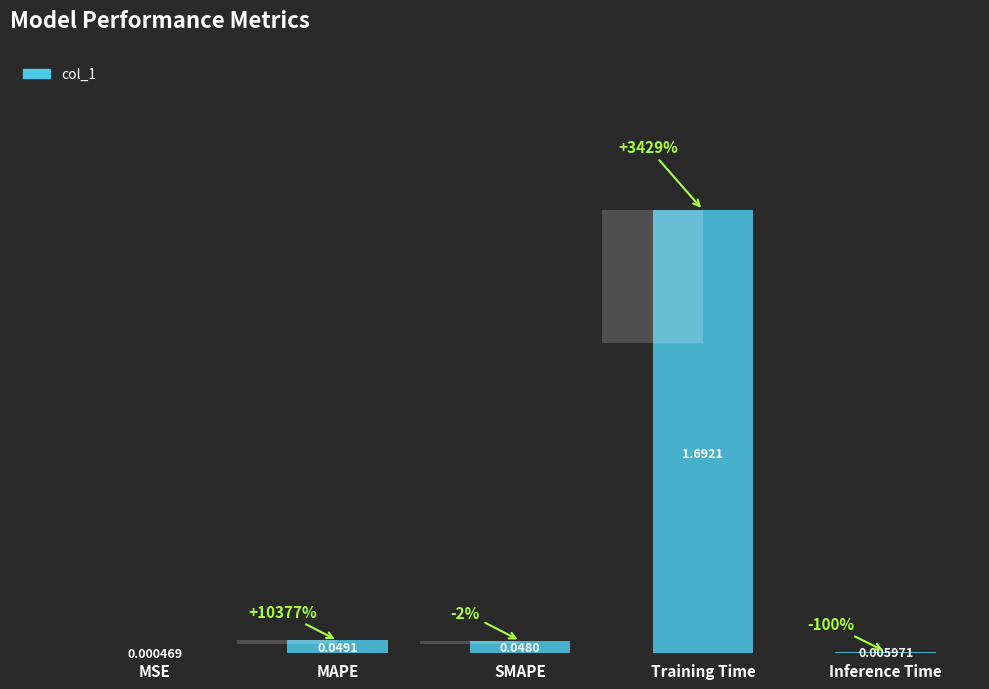

List the labels in order of value, smallest first.

MSE, Inference Time, SMAPE, MAPE, Training Time